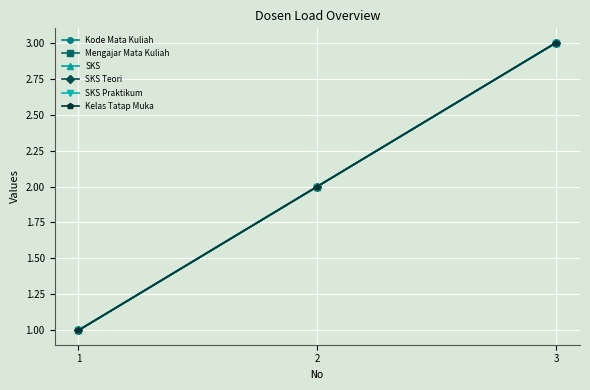

List the series in order of their peak value, lowest first.

Kode Mata Kuliah, Mengajar Mata Kuliah, SKS, SKS Teori, SKS Praktikum, Kelas Tatap Muka